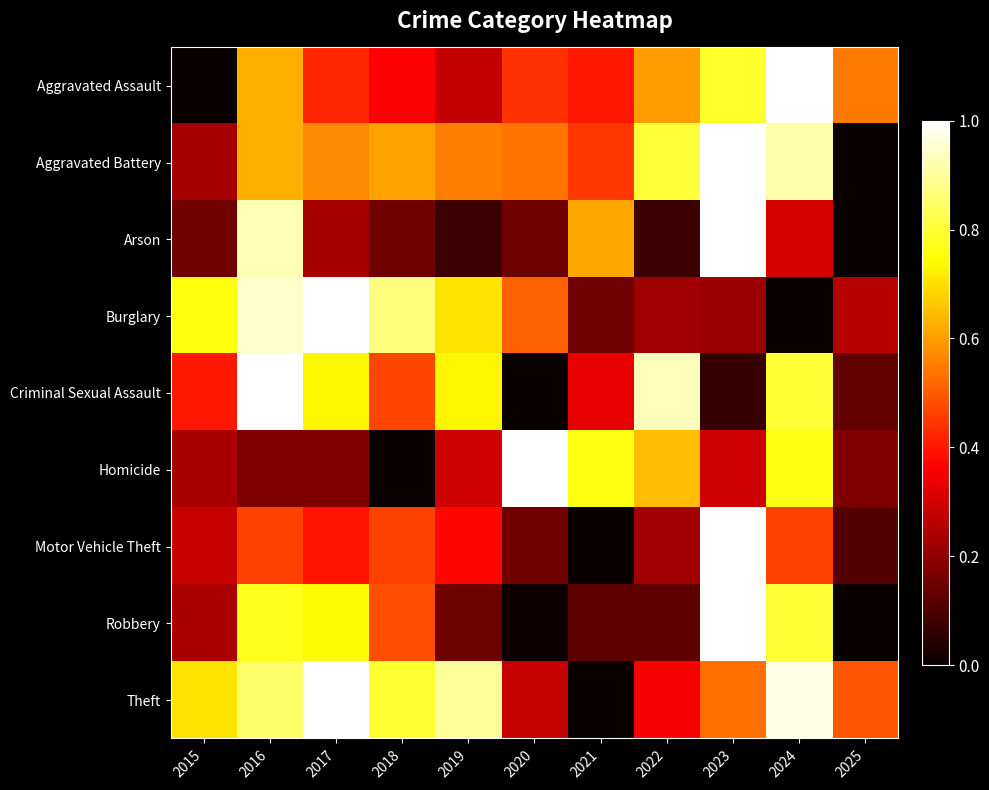

Reading right to left, extract all data points from this chart.

Aggravated Assault: 2025=0.6	2024=1.0	2023=0.8	2022=0.6	2021=0.4	2020=0.4	2019=0.3	2018=0.4	2017=0.4	2016=0.6	2015=0.0
Aggravated Battery: 2025=0.0	2024=0.9	2023=1.0	2022=0.8	2021=0.4	2020=0.5	2019=0.6	2018=0.6	2017=0.6	2016=0.6	2015=0.2
Arson: 2025=0.0	2024=0.3	2023=1.0	2022=0.1	2021=0.6	2020=0.2	2019=0.1	2018=0.2	2017=0.2	2016=0.9	2015=0.2
Burglary: 2025=0.3	2024=0.0	2023=0.2	2022=0.2	2021=0.2	2020=0.5	2019=0.7	2018=0.9	2017=1.0	2016=0.9	2015=0.8
Criminal Sexual Assault: 2025=0.1	2024=0.8	2023=0.1	2022=0.9	2021=0.3	2020=0.0	2019=0.7	2018=0.5	2017=0.7	2016=1.0	2015=0.4
Homicide: 2025=0.2	2024=0.8	2023=0.3	2022=0.6	2021=0.8	2020=1.0	2019=0.3	2018=0.0	2017=0.2	2016=0.2	2015=0.2
Motor Vehicle Theft: 2025=0.1	2024=0.5	2023=1.0	2022=0.2	2021=0.0	2020=0.2	2019=0.4	2018=0.5	2017=0.4	2016=0.5	2015=0.3
Robbery: 2025=0.0	2024=0.8	2023=1.0	2022=0.1	2021=0.1	2020=0.0	2019=0.1	2018=0.5	2017=0.7	2016=0.8	2015=0.2
Theft: 2025=0.5	2024=1.0	2023=0.5	2022=0.4	2021=0.0	2020=0.3	2019=0.9	2018=0.8	2017=1.0	2016=0.8	2015=0.7